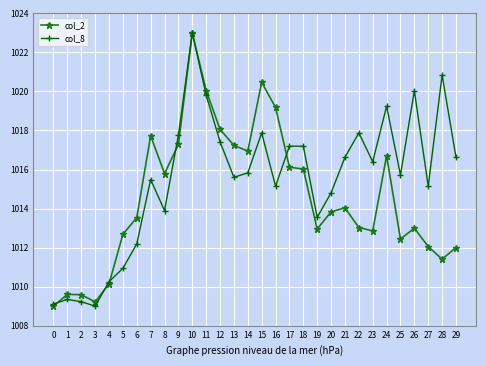

True or false: col_8 has more than 2 interior local peaks.

True